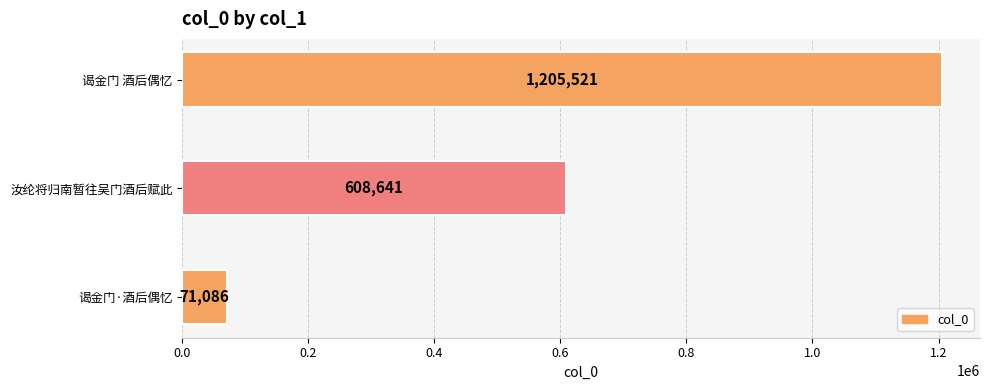

Reading bottom to top, what are all the values shown in this chart?

71086	608641	1205521